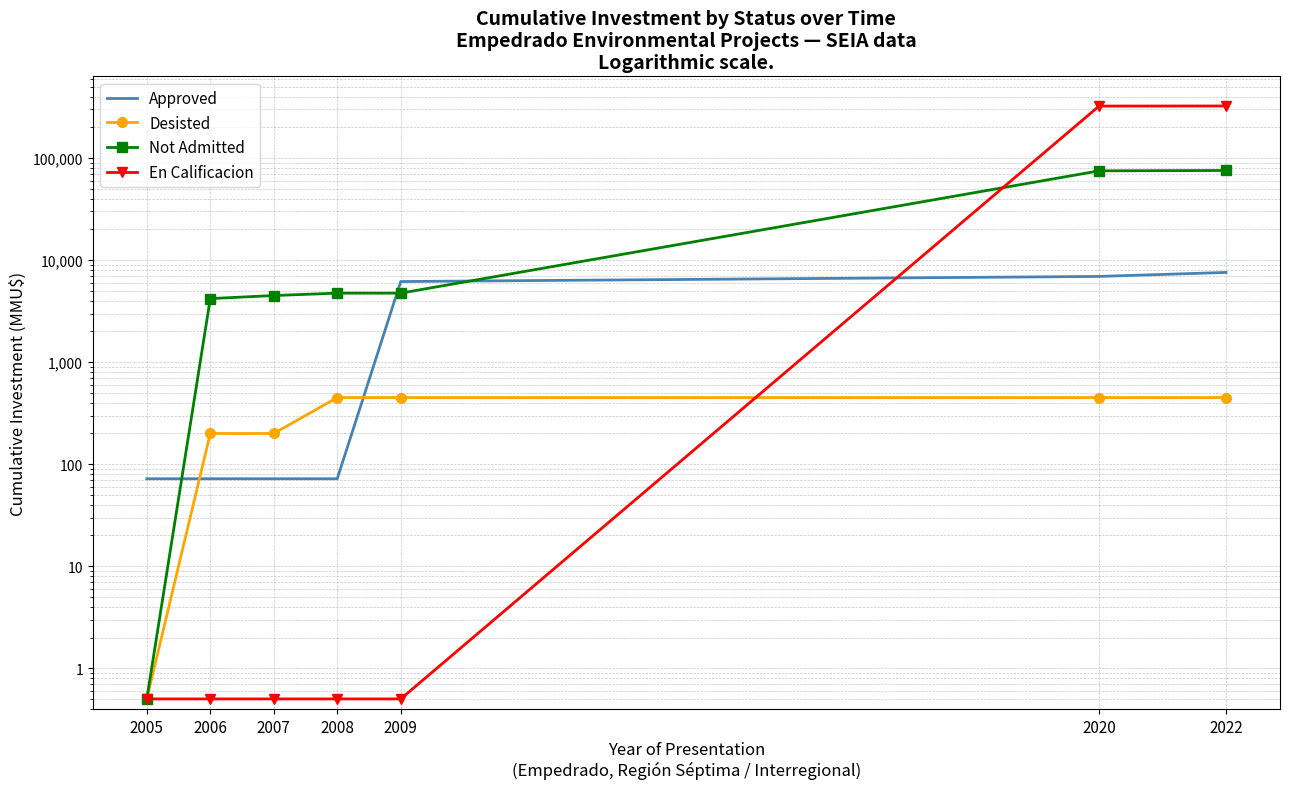

Does the chart have visible grid lines?

Yes